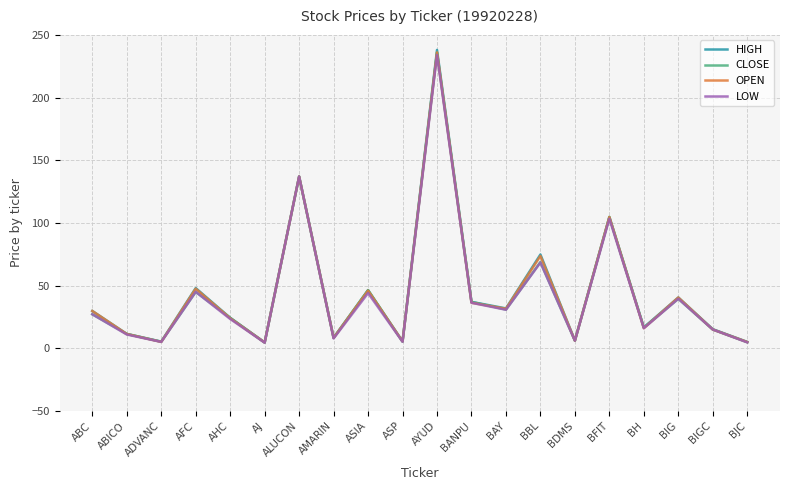

The value of HIGH at BDMS is 6.1. True or false?

True